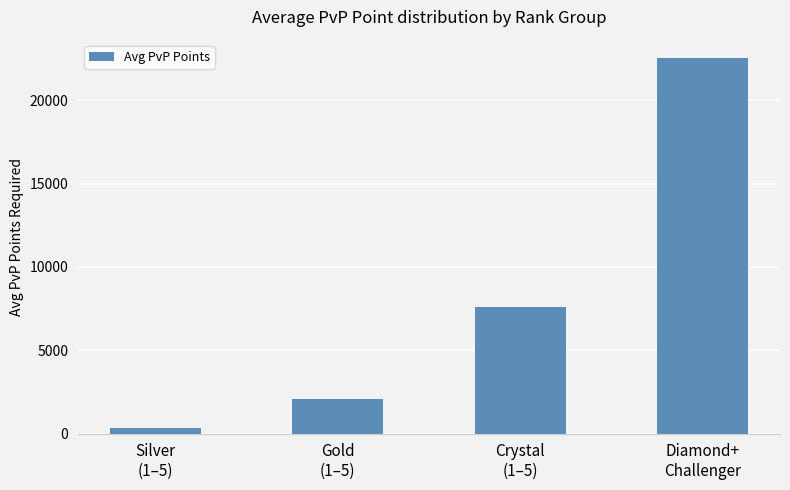

What is the label of the 2nd bar from the right?

Crystal
(1–5)